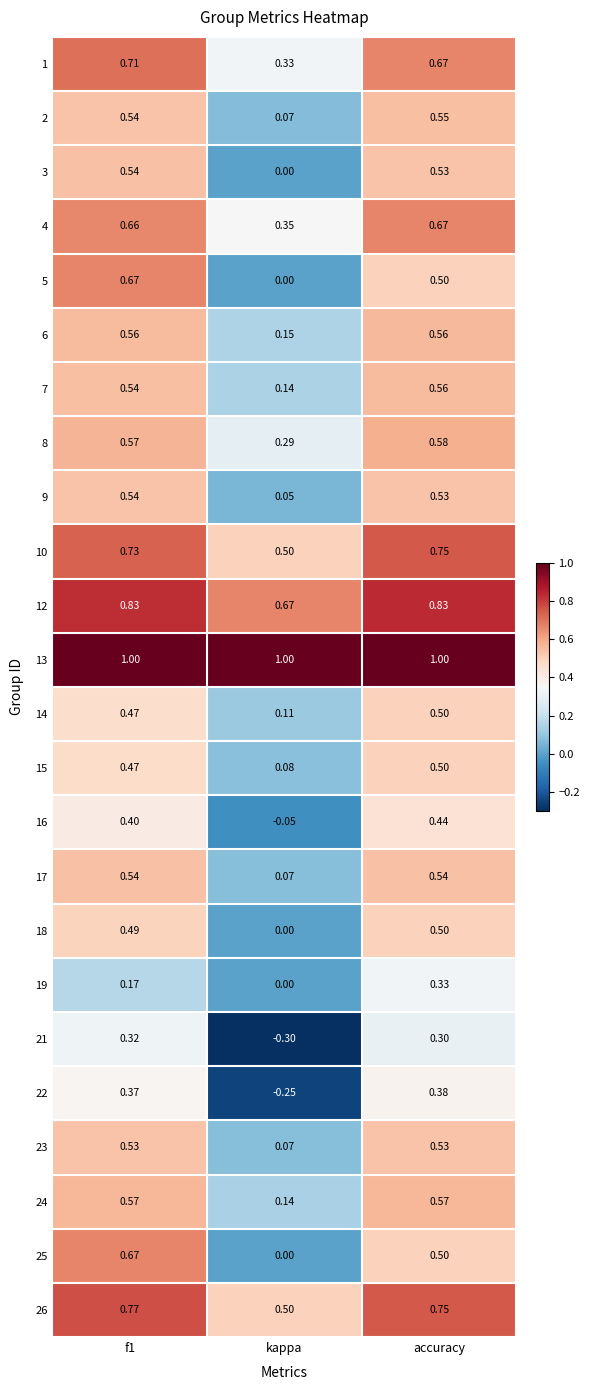

What is the total value across all series at accuracy?

13.6